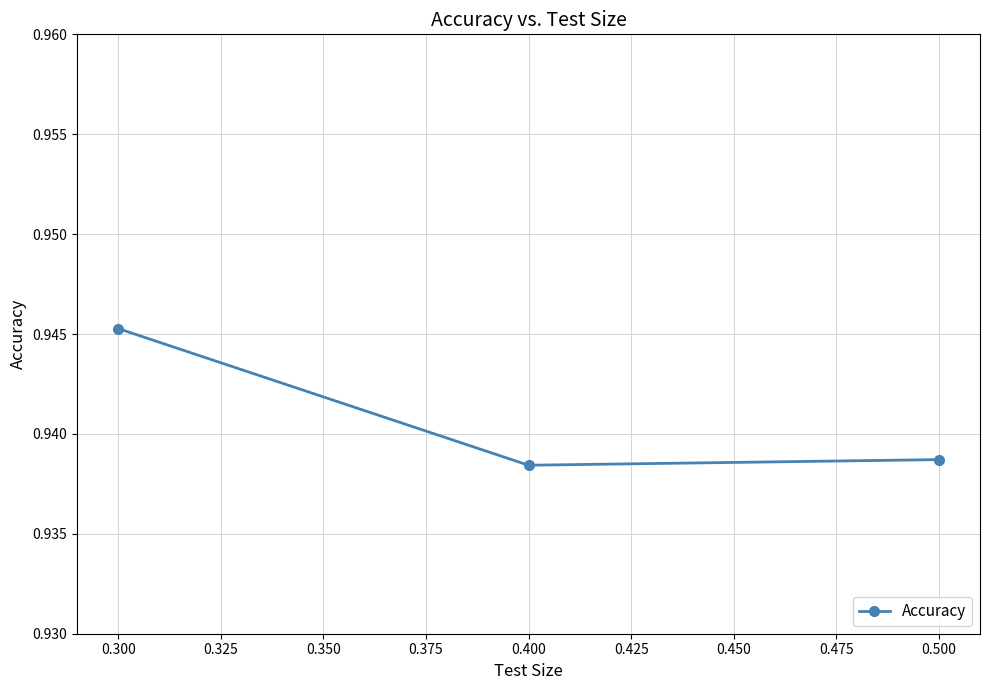

Is this an area chart (filled region under the line)?

No